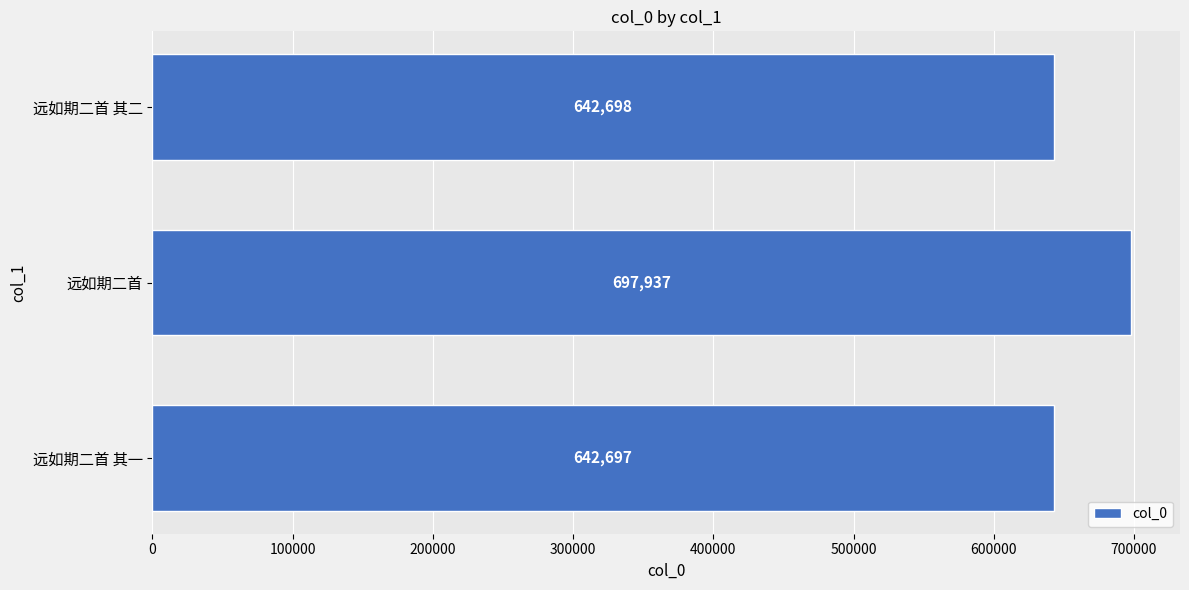

What is the approximate value at 远如期二首 其二, to the nearest 100?

642700